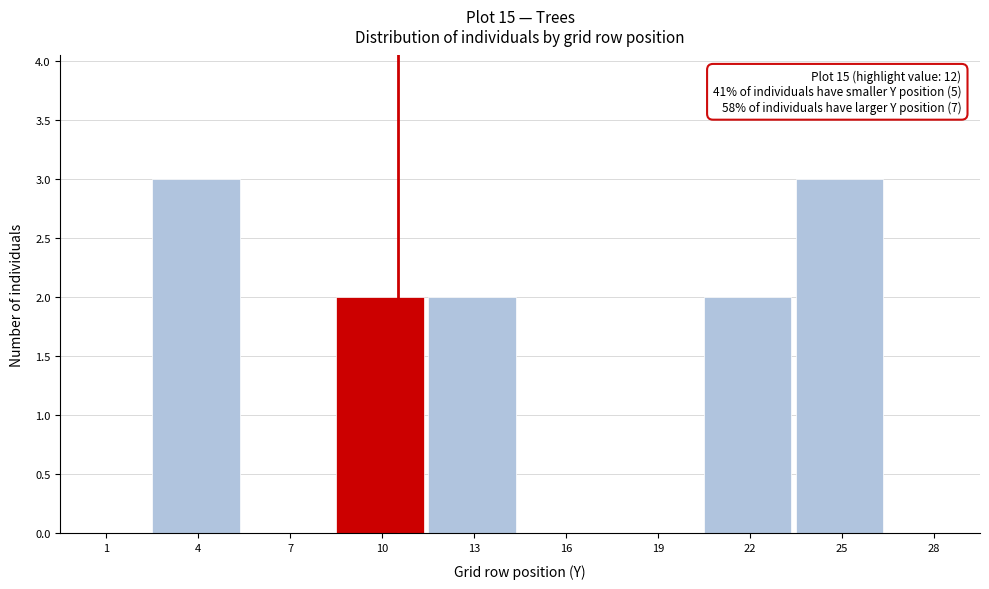

Reading right to left, extract all data points from this chart.

28=0	25=3	22=2	19=0	16=0	13=2	10=2	7=0	4=3	1=0